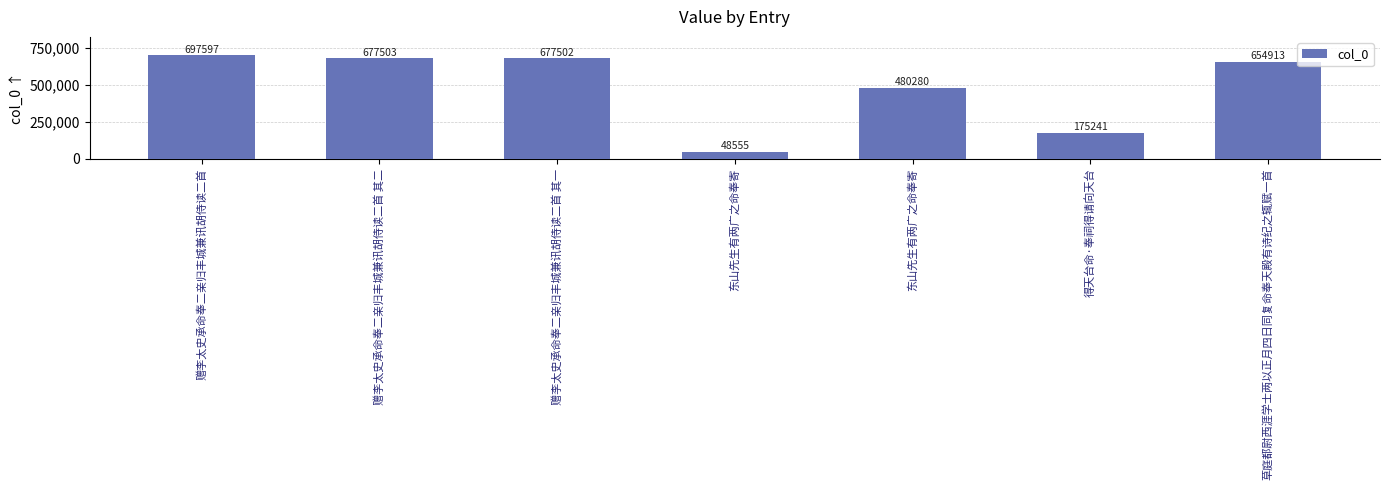

What value does the data have at 赠李太史承命奉二亲归丰城兼讯胡侍读二首, to the nearest 100?

697600